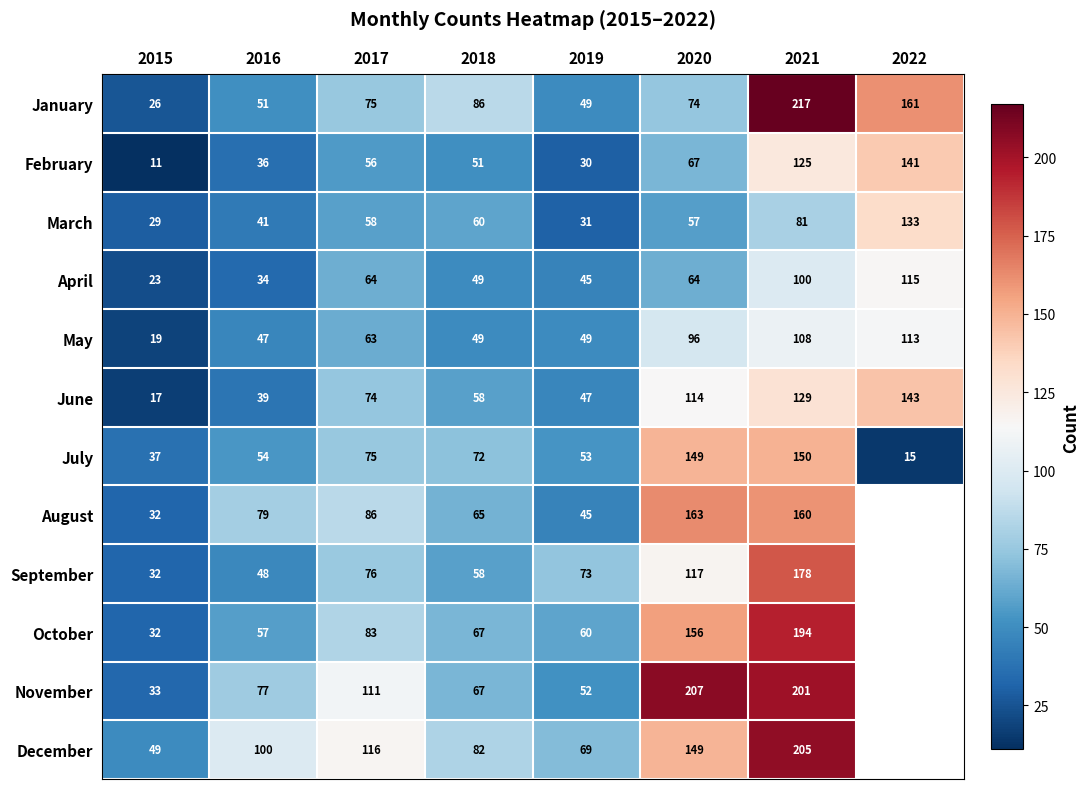

Between 2016 and 2020, which series saw the biggest shift?

November